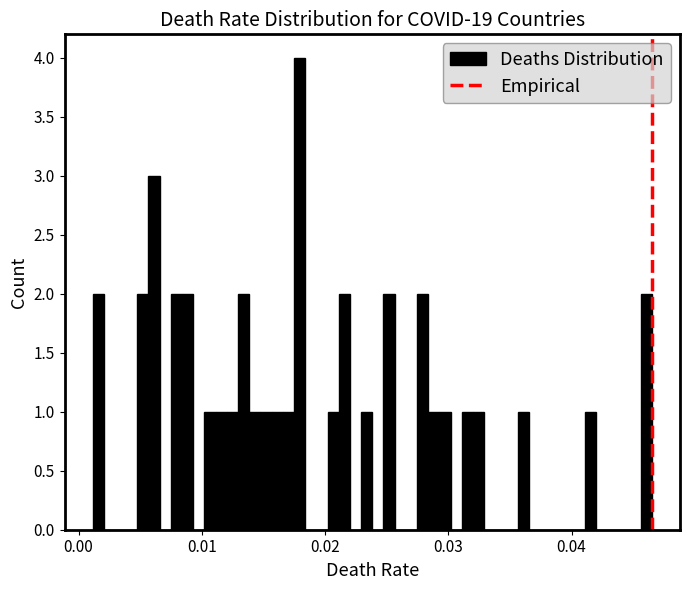

Read against the x-axis, roughly where is the centre of the tallest bar?

0.018